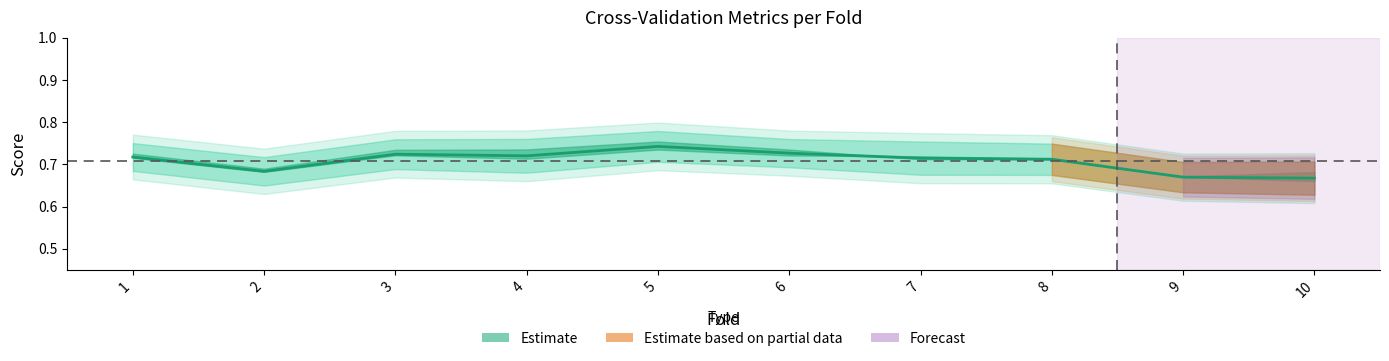

Reading left to right, transcribe all the data shown in this chart.

0.7	0.7	0.7	0.7	0.7	0.7	0.7	0.7	0.7	0.7